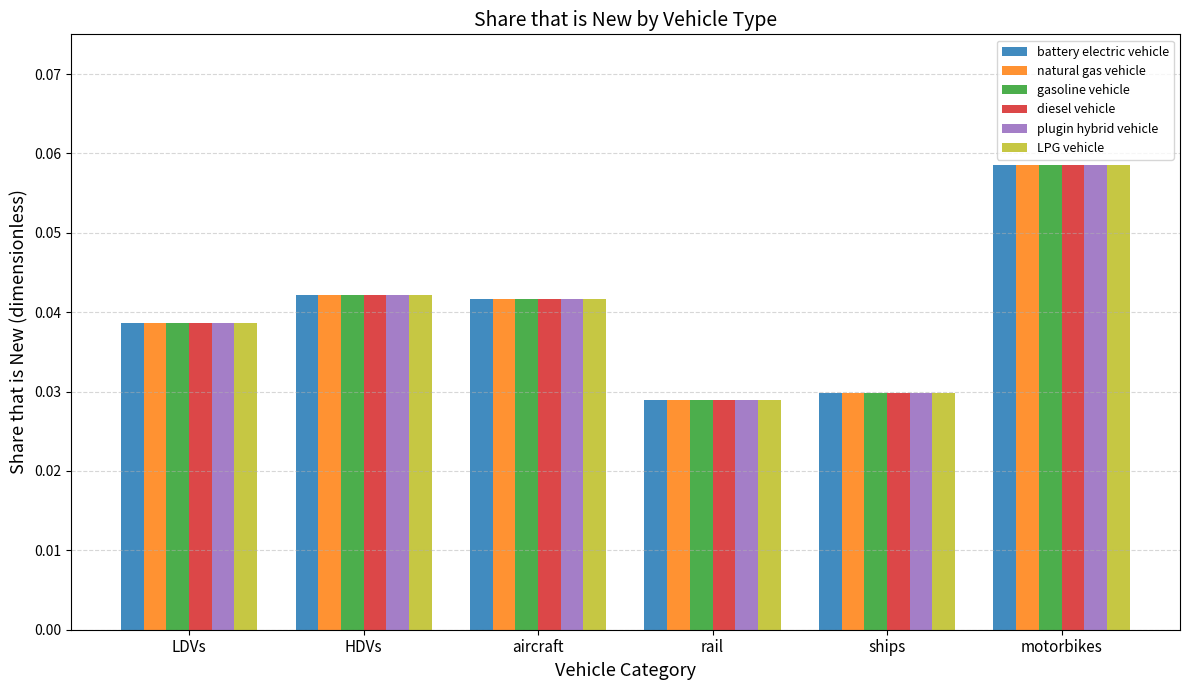

Which category has the highest value across all series?

motorbikes